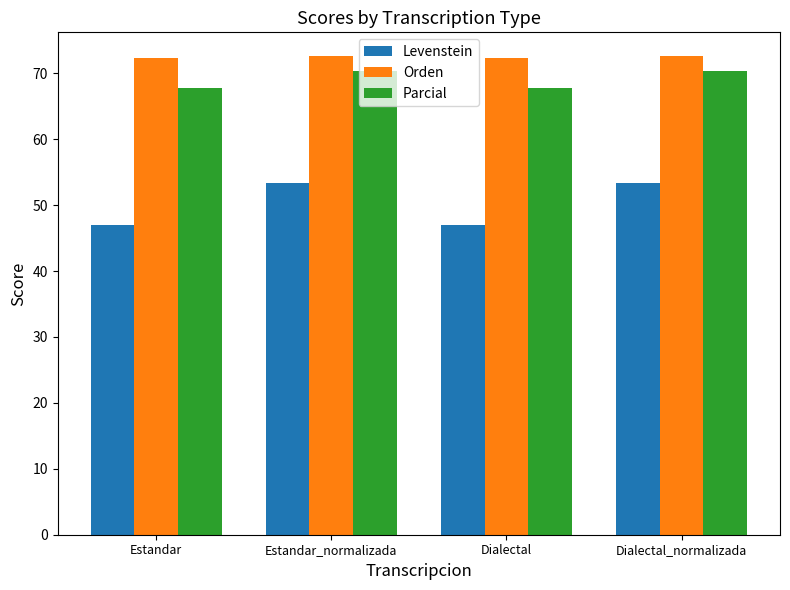

Is the value of Orden at Estandar_normalizada greater than the value of Parcial at Dialectal_normalizada?

Yes